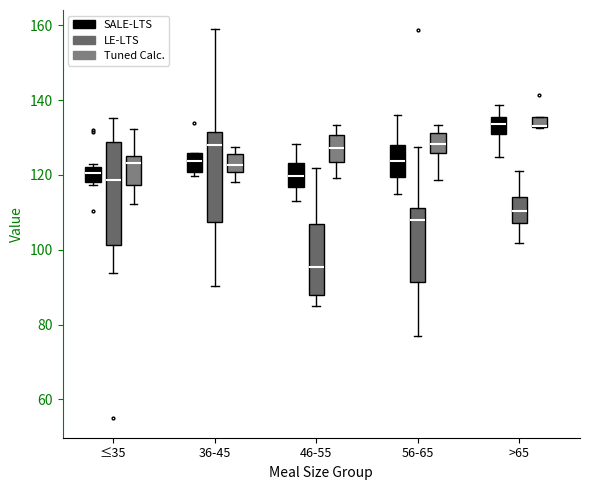

Where does the lower whisker of the box for 56-65 (LE-LTS) end on the y-axis? The values are not printed on the chart, so give them approximately, as read against the axis.

78